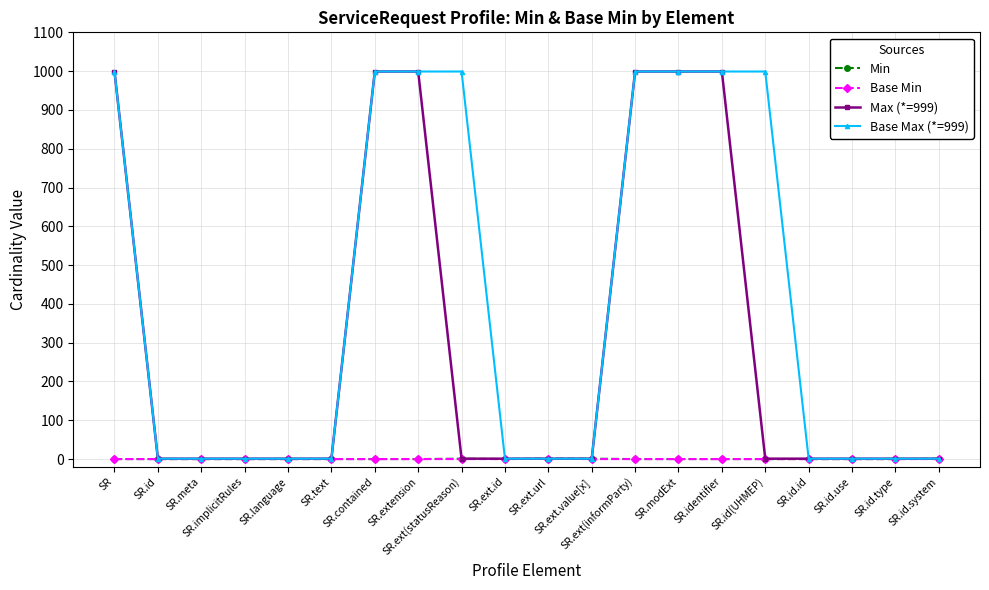

How many Base Min values are between 0 and 1?

20